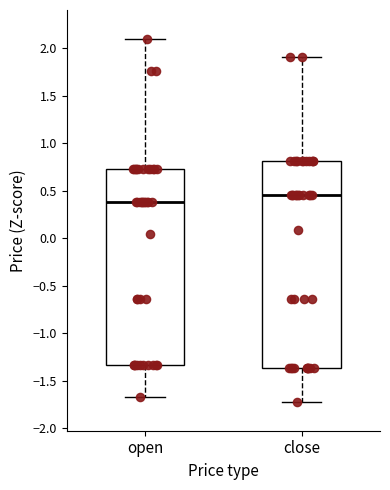

Reading left to right, read every box against the y-axis: the position of its median line, the range the box covers, and the ends of its whiskers. The values are not printed on the chart, so give them approximately, as read against the axis.

open: median 0.40, box -1.35 to 0.75, whiskers -1.65 to 2.10
close: median 0.45, box -1.35 to 0.80, whiskers -1.70 to 1.90